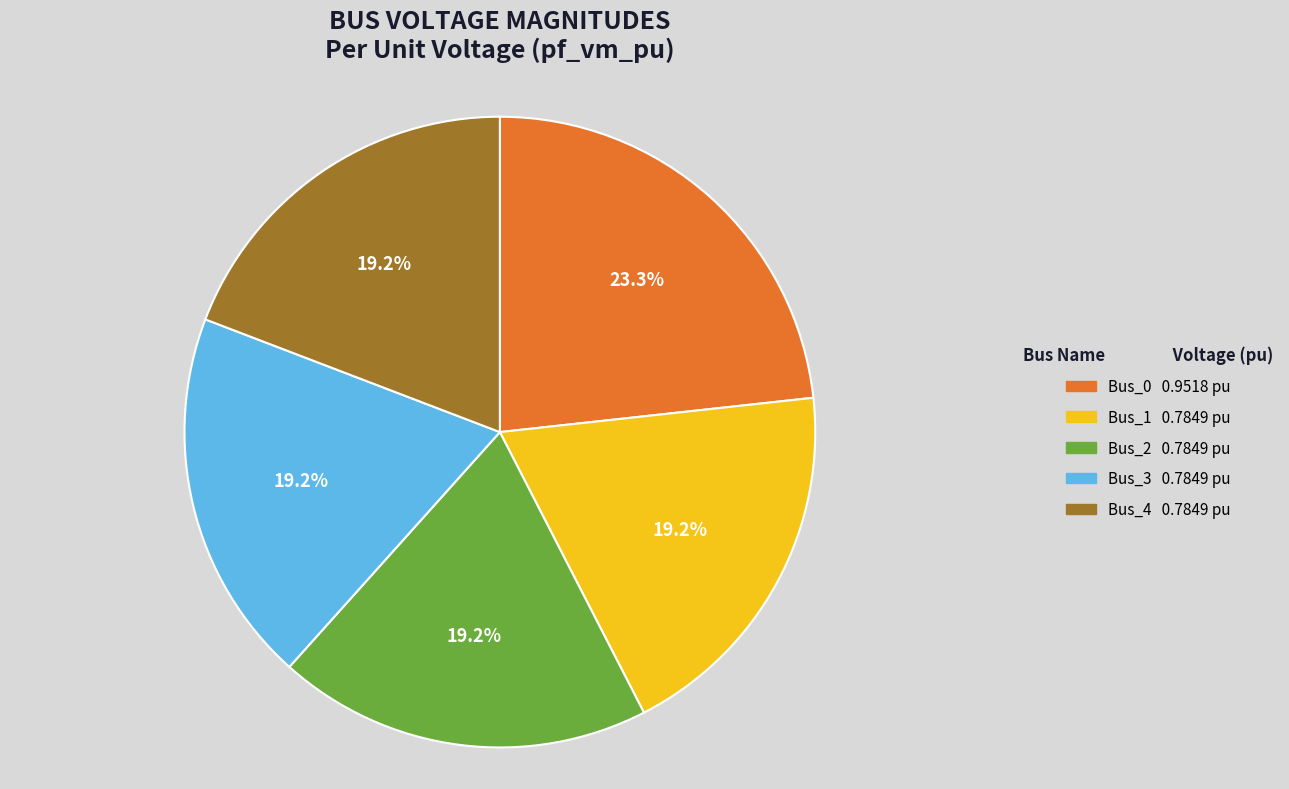

Which category has the biggest portion of the pie?

Bus_0